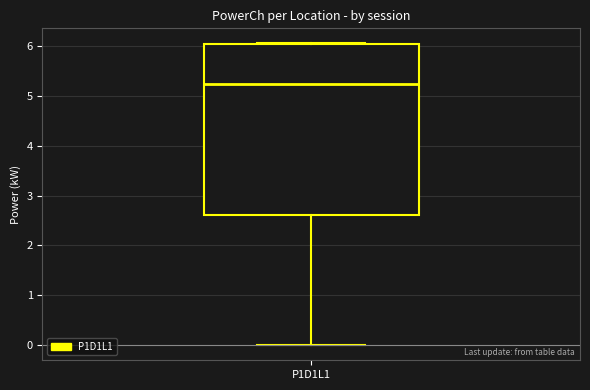

Transcribe this box plot: give where the median line is, the range the box spans, and where the two whiskers end, as read against the y-axis. The values are not printed on the chart, so give them approximately, as read against the axis.

median 5.2, box 2.6 to 6.0, whiskers 0.0 to 6.1